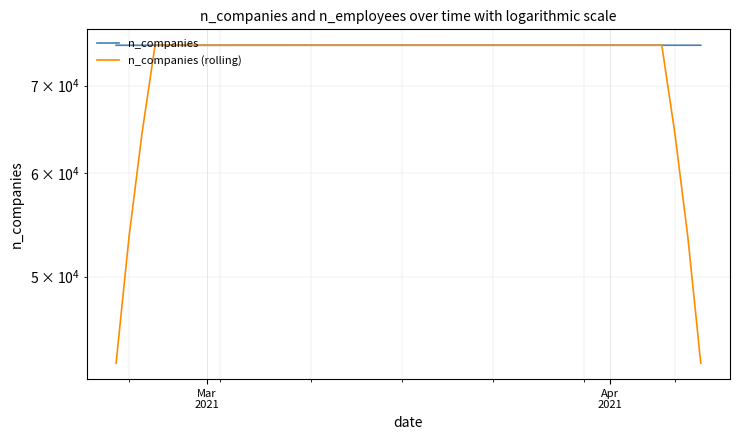

Which series has the widest spread of values?

n_companies (rolling)